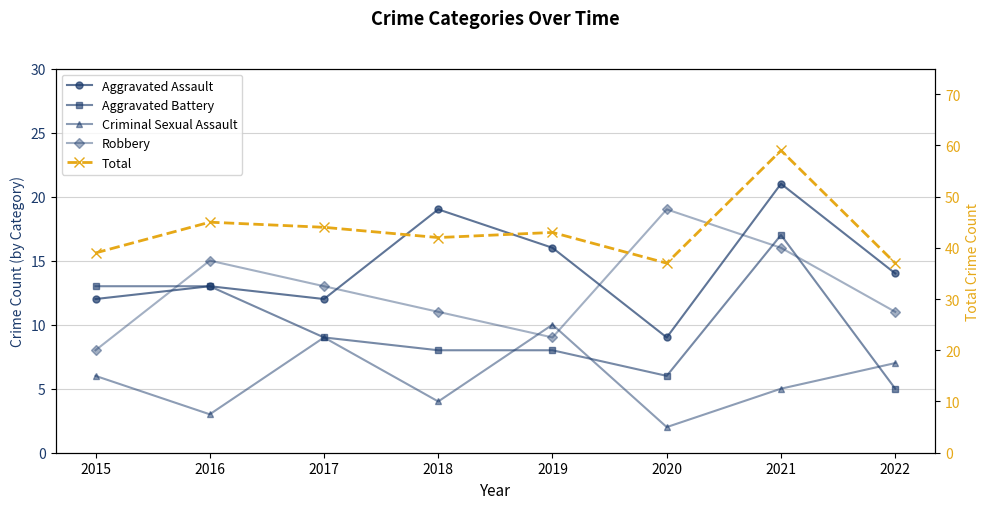

After their last crossing, which series has the higher values: Aggravated Assault or Robbery?

Aggravated Assault